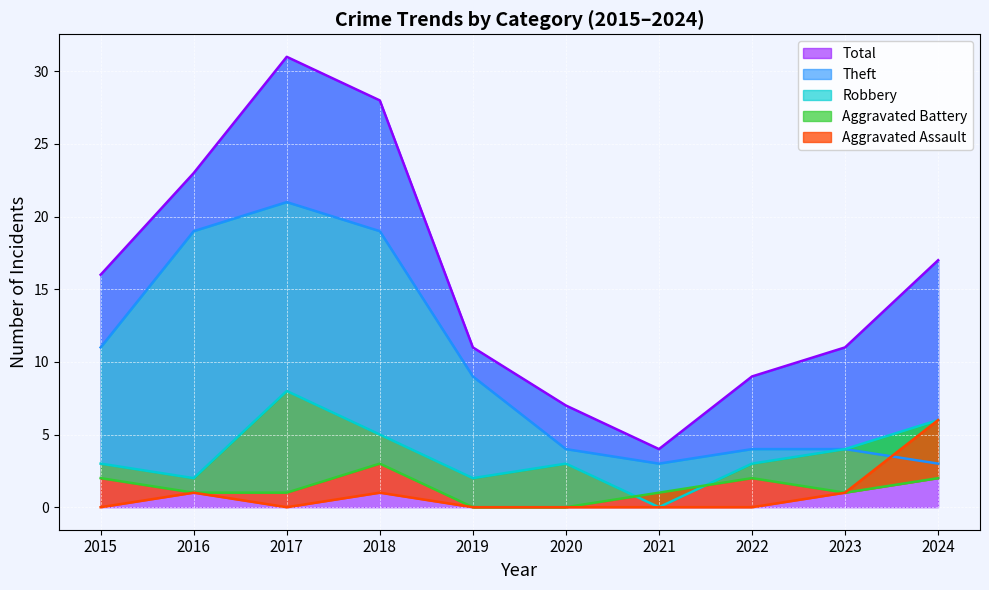

What is the approximate value of Total at 2023?

11